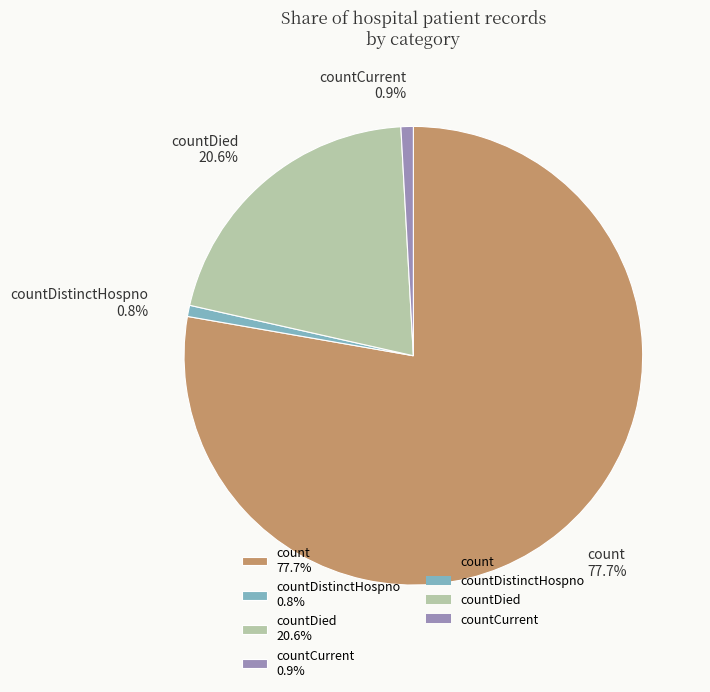

Count the number of slices in the pie.

4